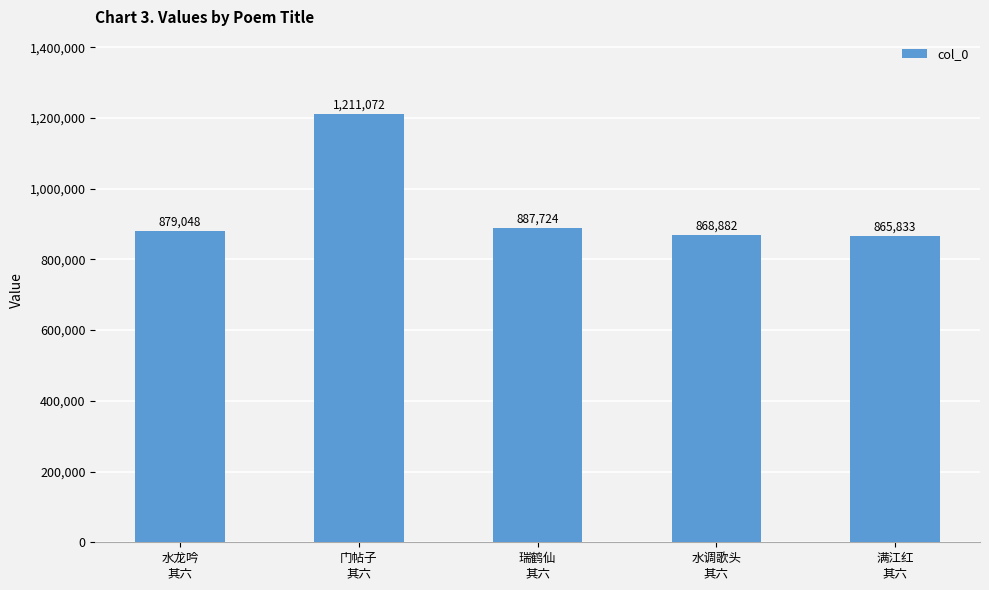

Reading left to right, transcribe all the data shown in this chart.

水龙吟
其六=879048	门帖子
其六=1211072	瑞鹤仙
其六=887724	水调歌头
其六=868882	满江红
其六=865833